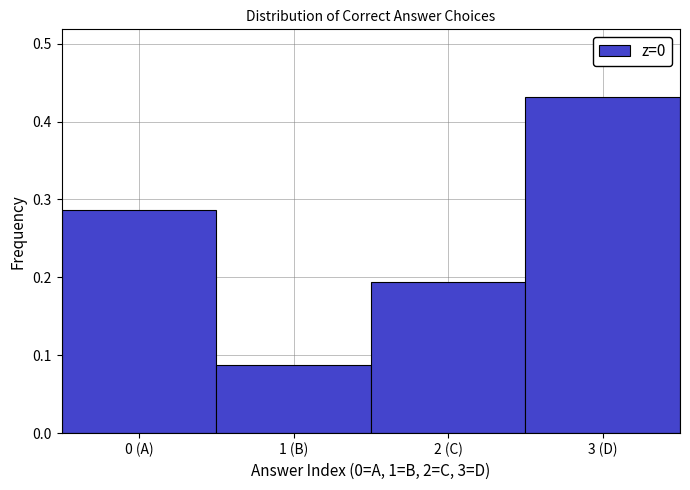

True or false: the data shows 0.5 at 0 (A).

False